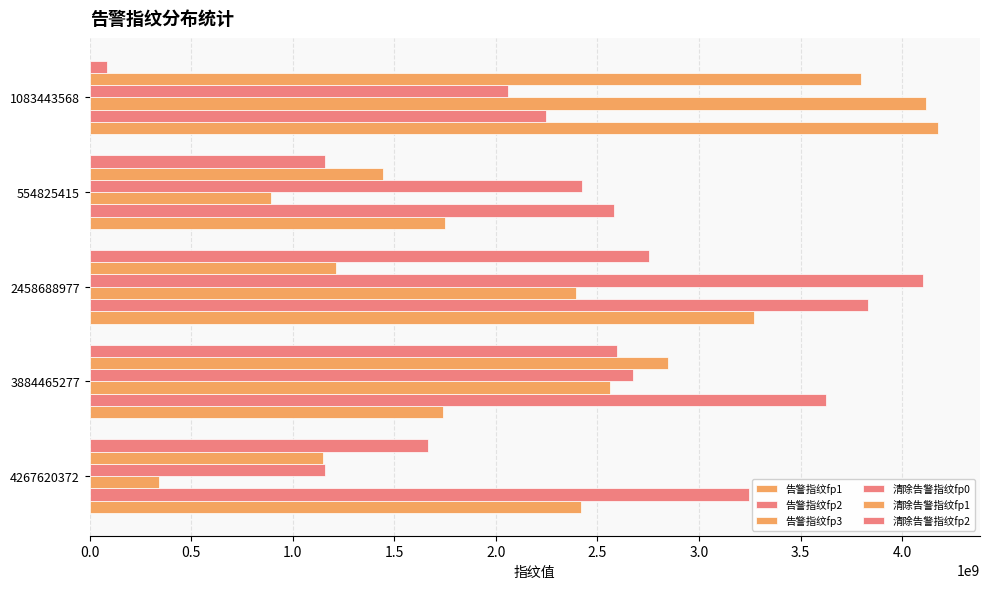

What is the lowest value of the 清除告警指纹fp1 series?

1146490391